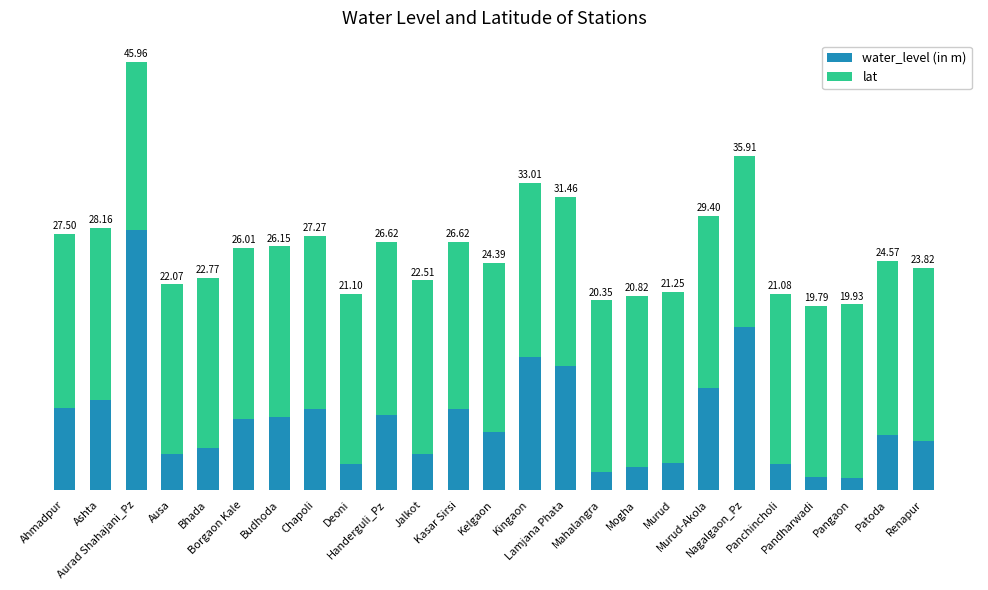

Where is lat nearest to the value 18?

Aurad Shahajani_Pz